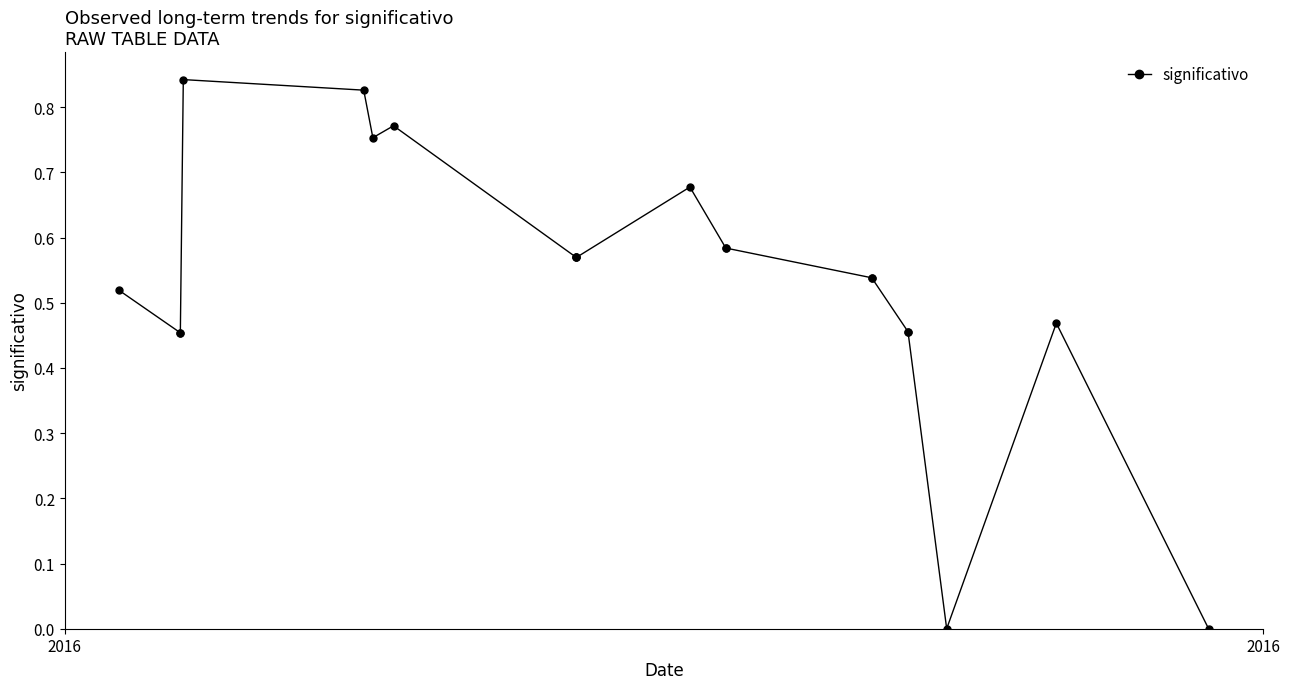

True or false: there are more than 2 points higher than both neighbors.

True